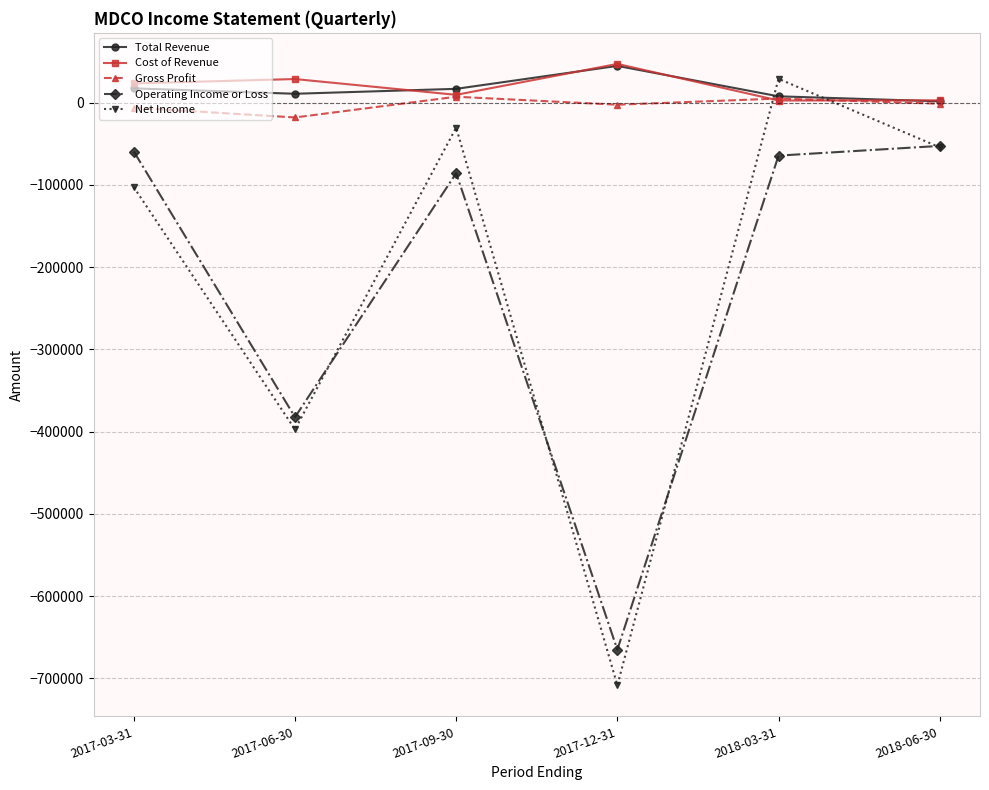

After their last crossing, which series has the higher values: Net Income or Total Revenue?

Total Revenue